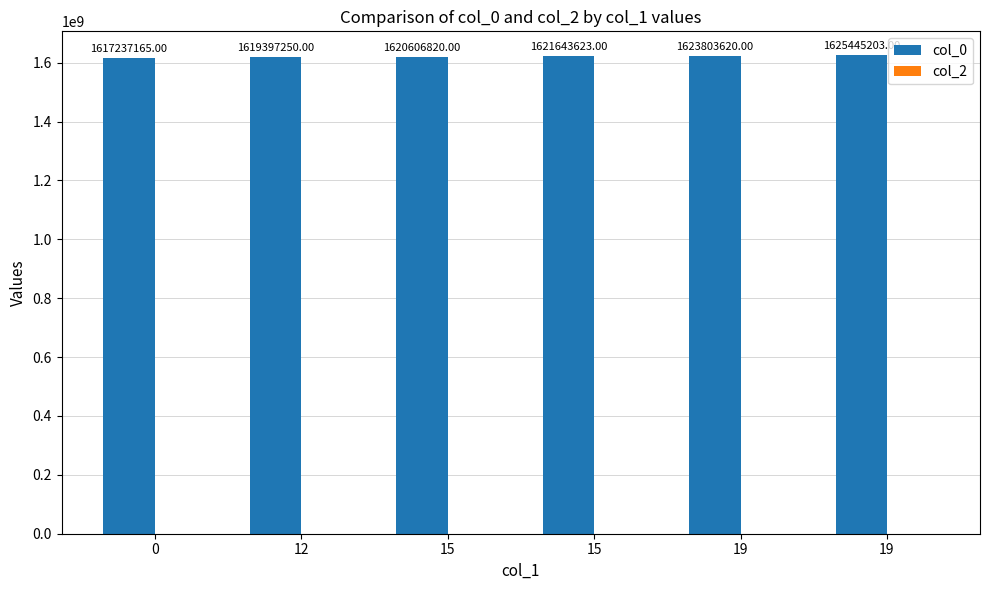

Are the bars horizontal?

No